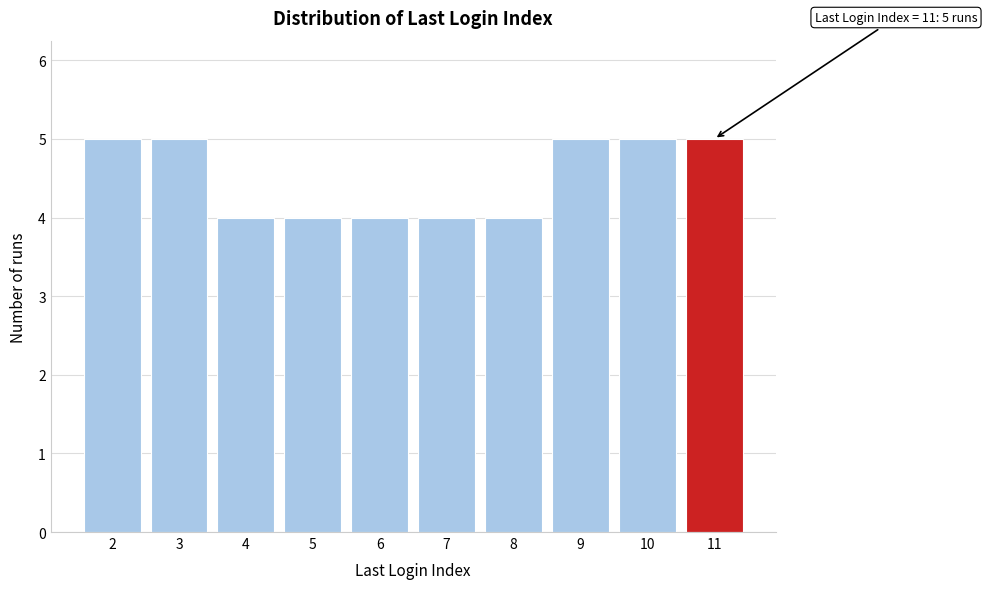

Reading left to right, what are all the values shown in this chart?

5	5	4	4	4	4	4	5	5	5